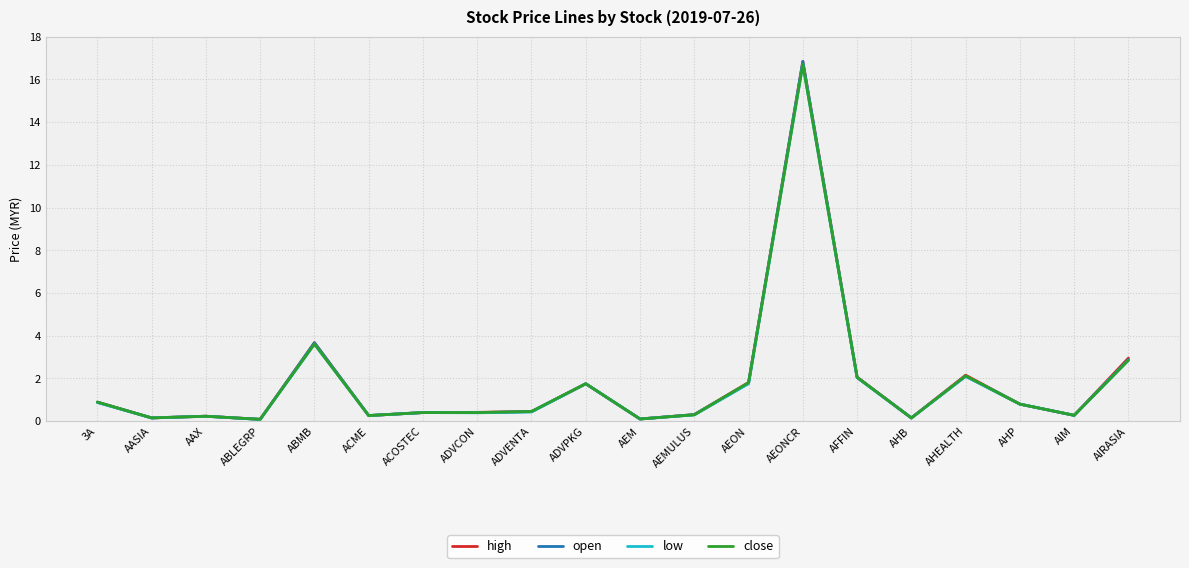

What is the difference between the close values at ABMB and AASIA?

3.5